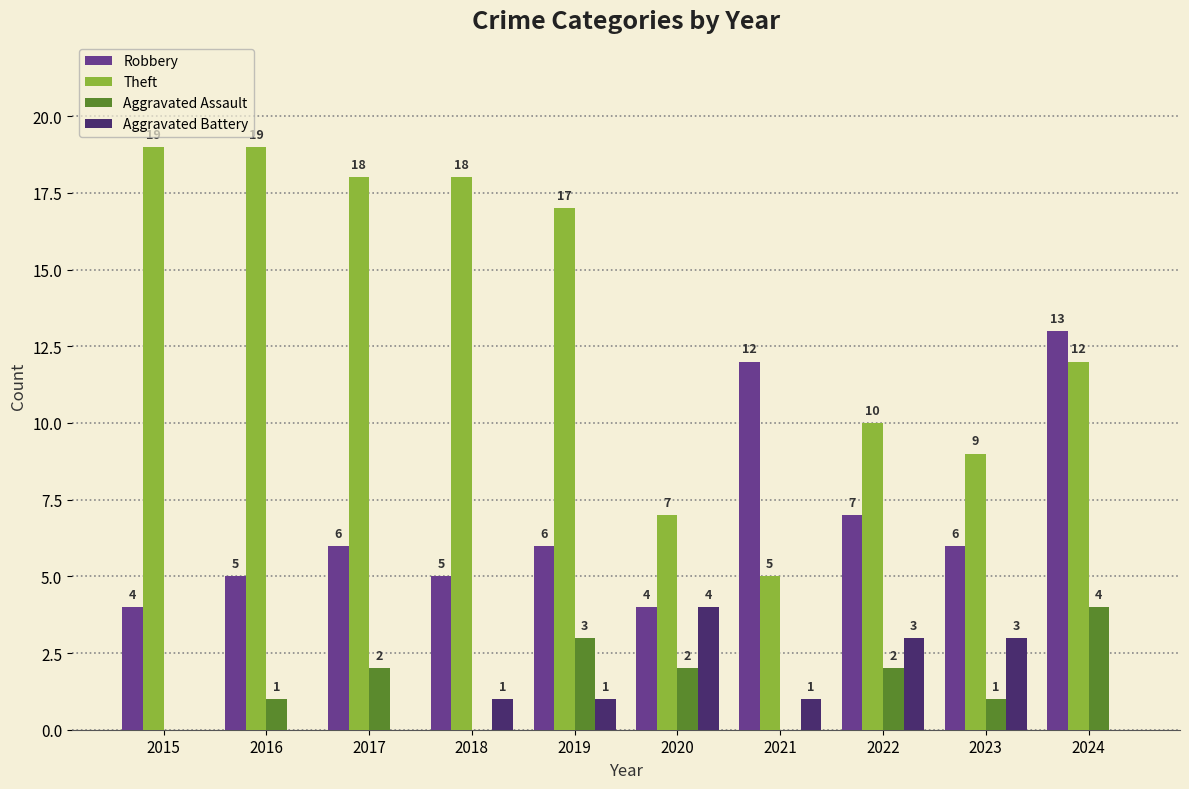

The Aggravated Battery series shows 2 at 2016. True or false?

False